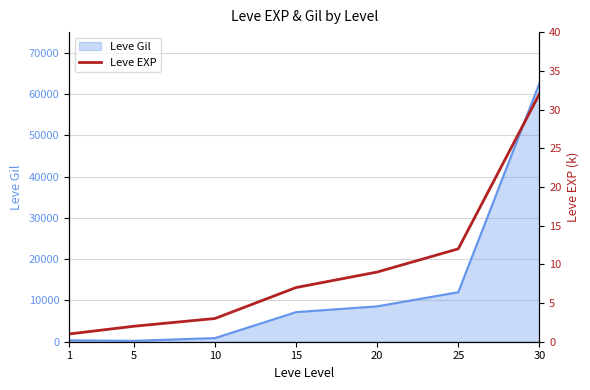

Rank the categories by value from highest to lowest.

30, 25, 20, 15, 10, 5, 1